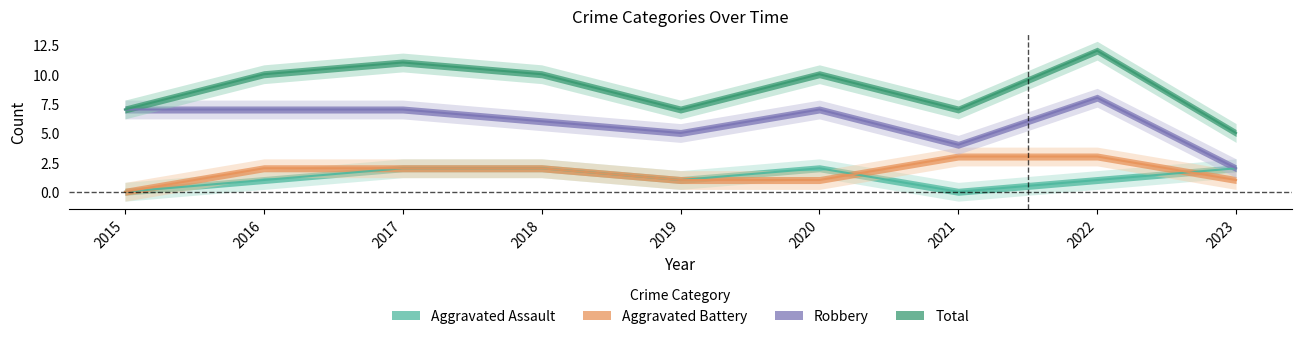

True or false: Total and Robbery cross at least once.

False